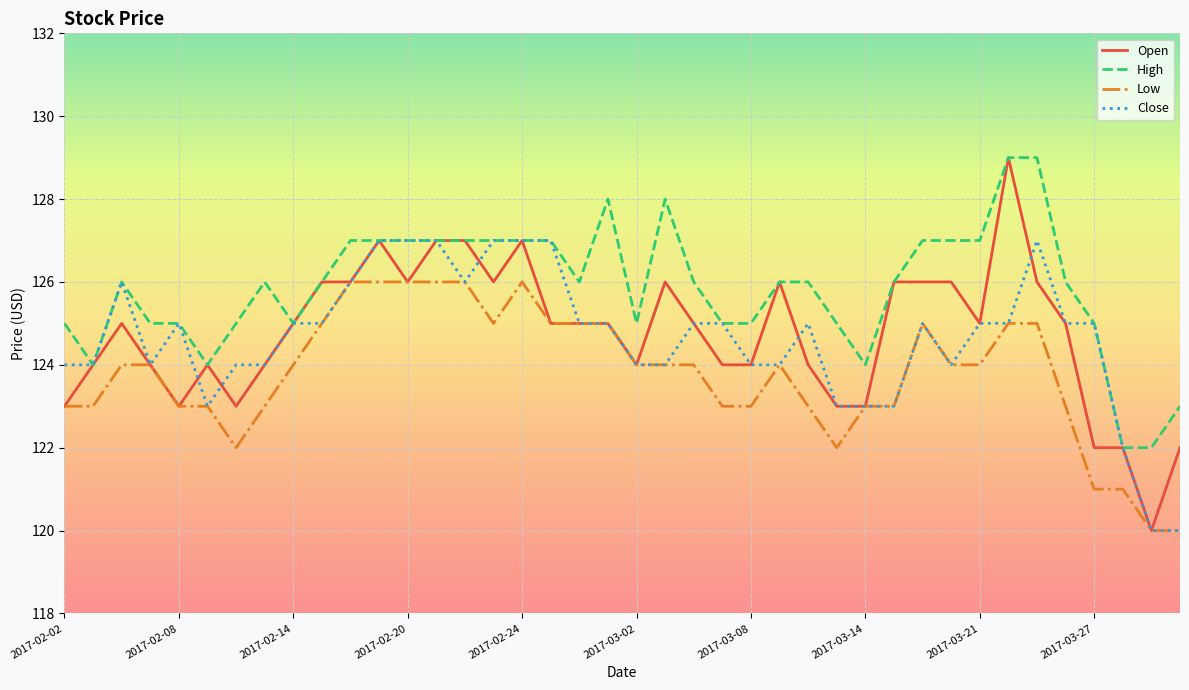

What is the sum of all Open values?

4990